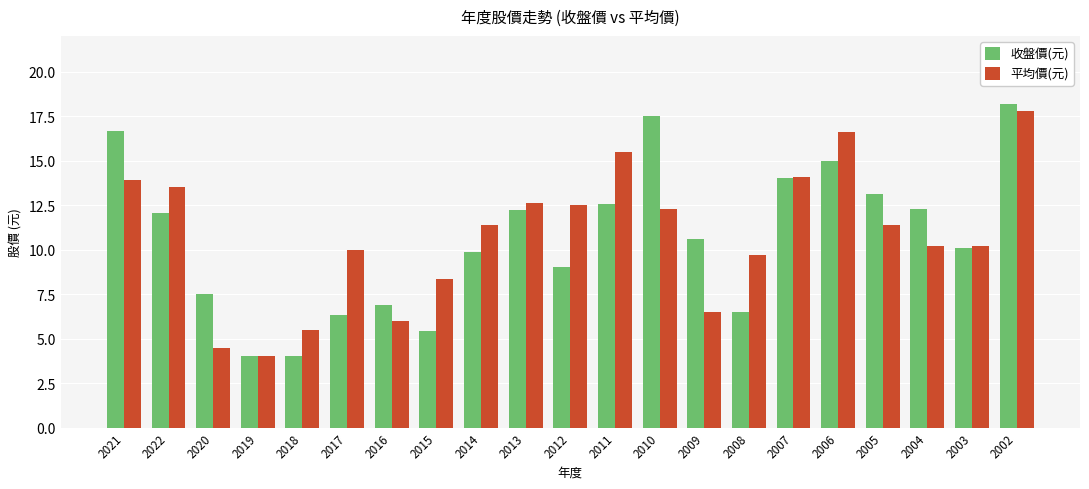

At which category is the sum across all series the highest?

2002